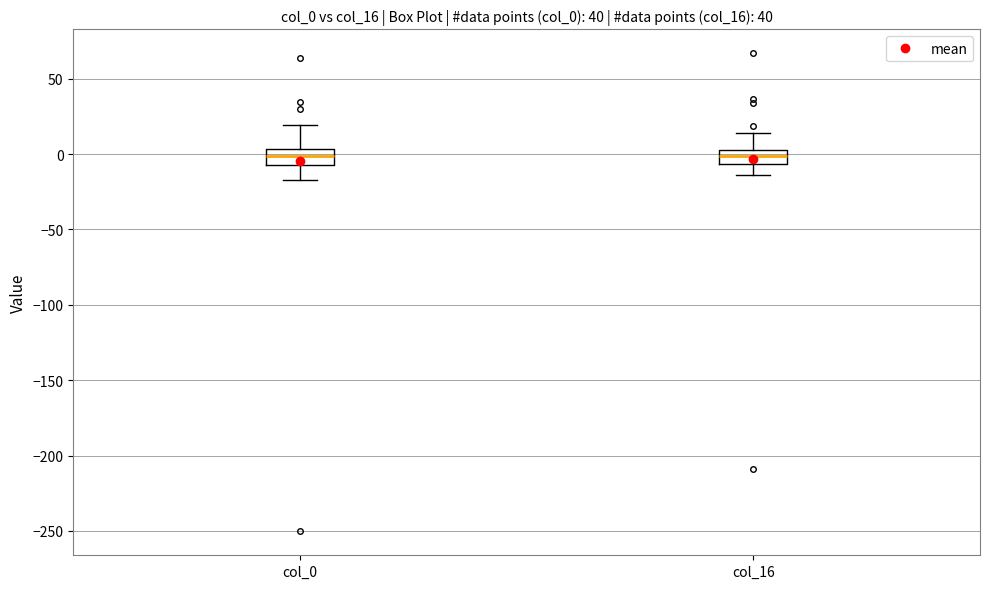

Where is the upper edge of the box for col_16 on the y-axis? The values are not printed on the chart, so give them approximately, as read against the axis.

5